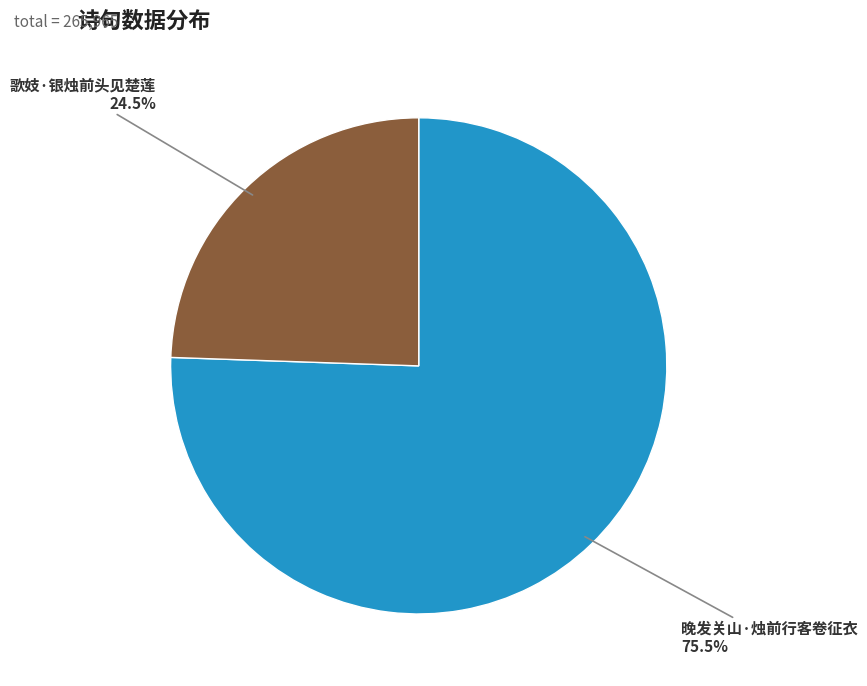

Does any single category account for the majority?

Yes